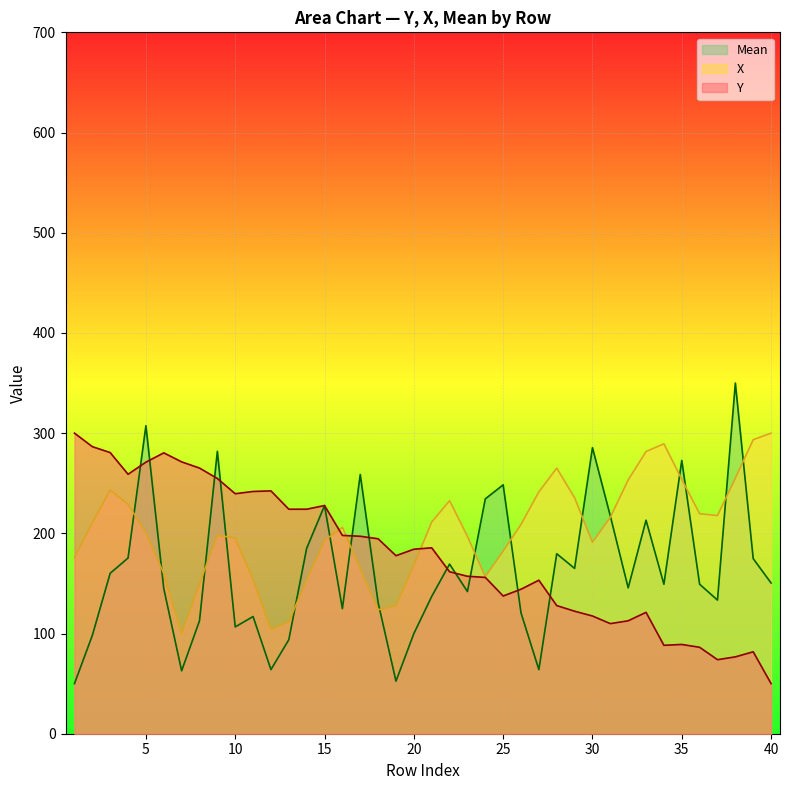

What are all the series names shown in the legend?

Mean, X, Y